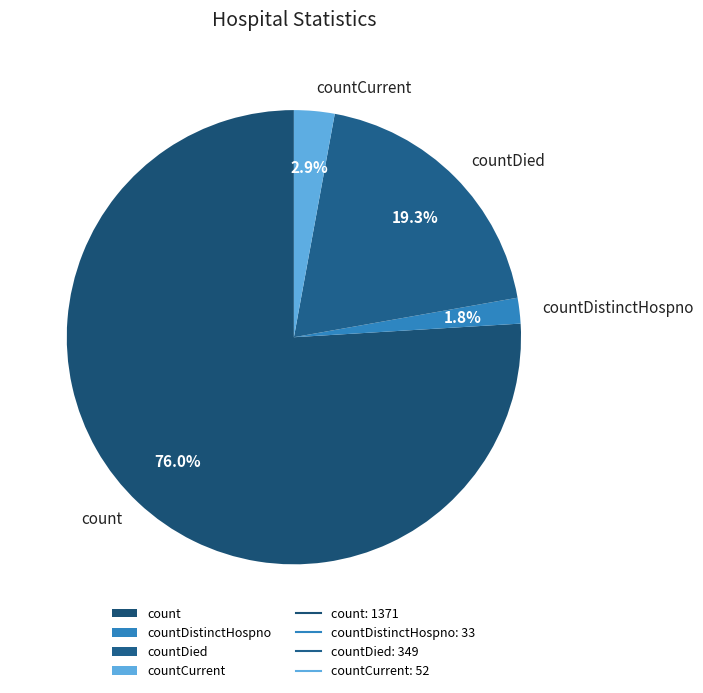

What percentage do countCurrent and countDistinctHospno together represent?

4.7%